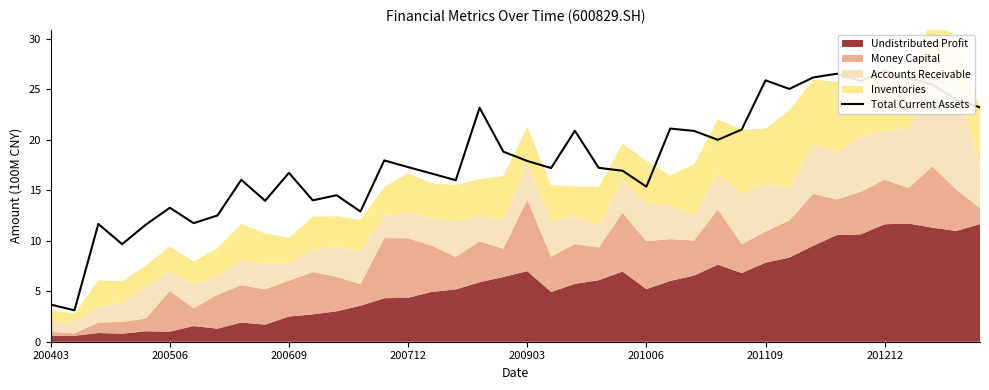

The chart shows a value of 30.1 at 28. True or false?

False